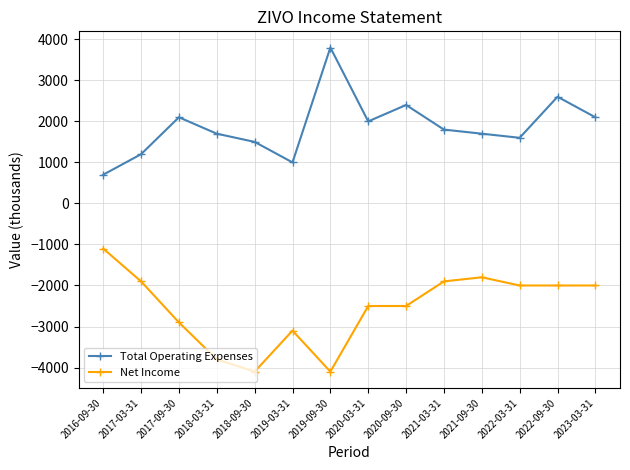

What is the label of the 13th point from the right?

2017-03-31